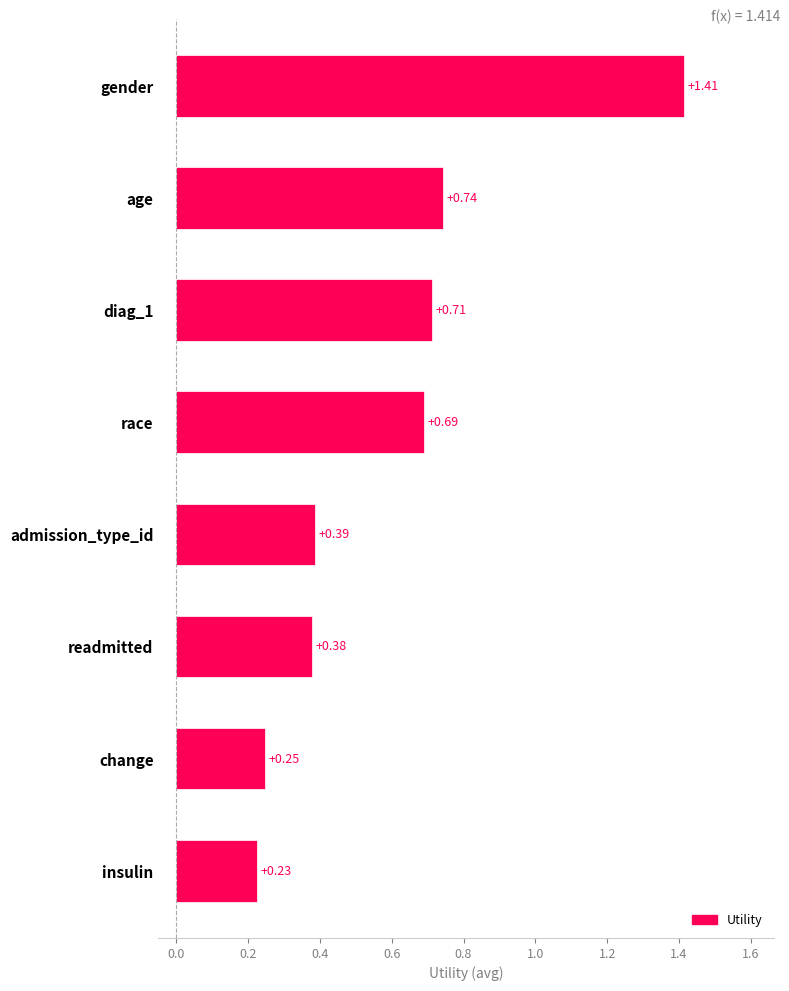

At which category does the chart reach its peak across all series?

gender